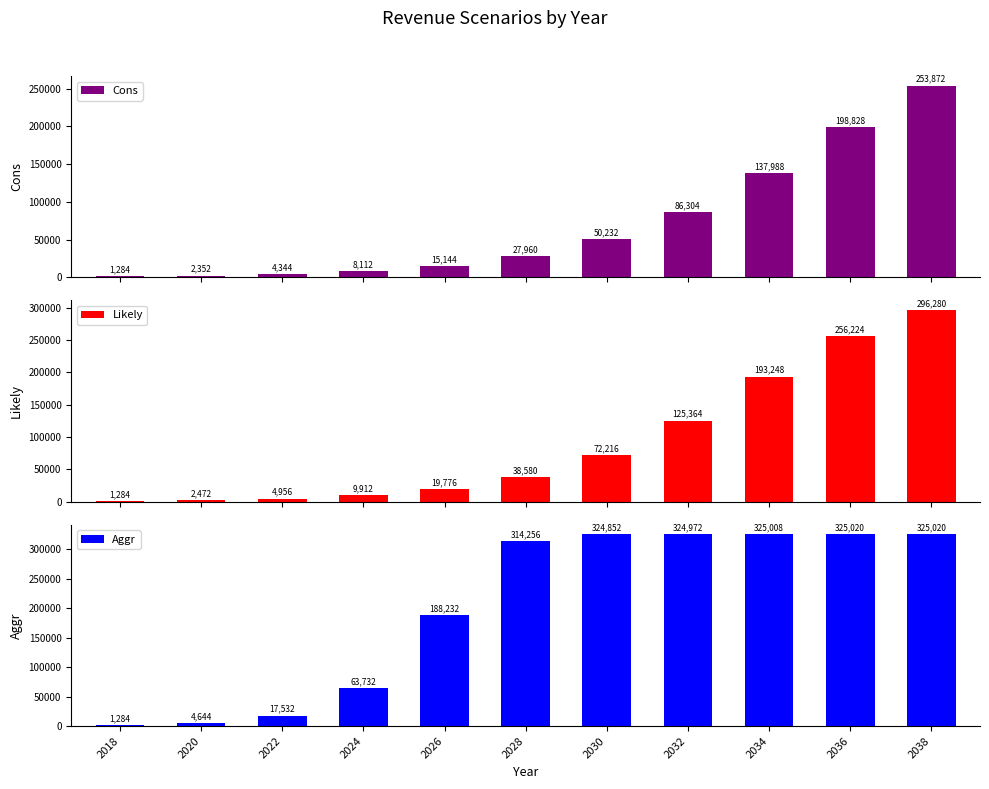

What is the smallest value displayed?

1284